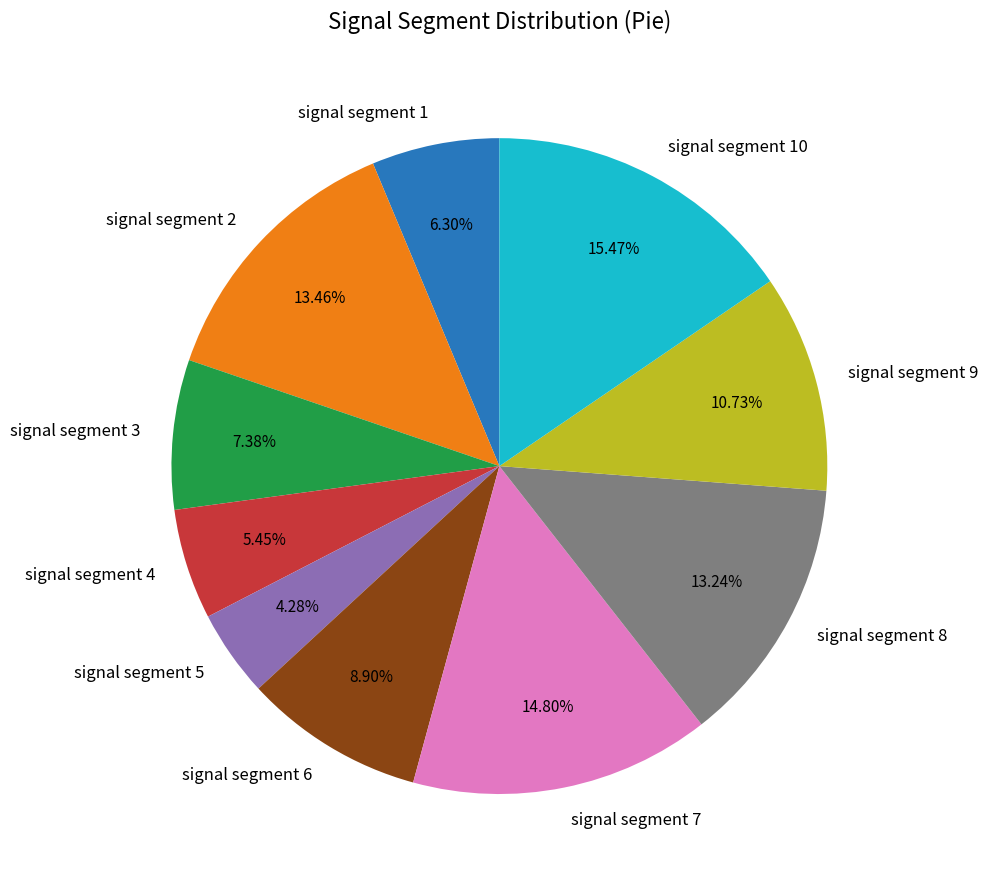

Is there any slice that represents more than half of the pie?

No